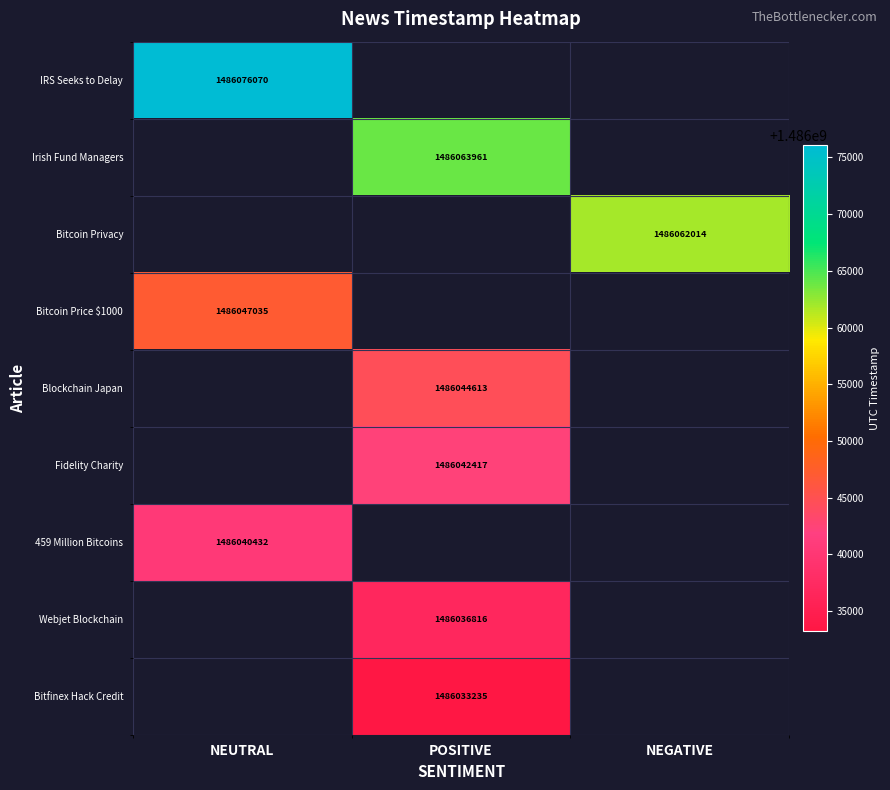

Is it true that Irish Fund Managers equals 324354747 at POSITIVE?

False